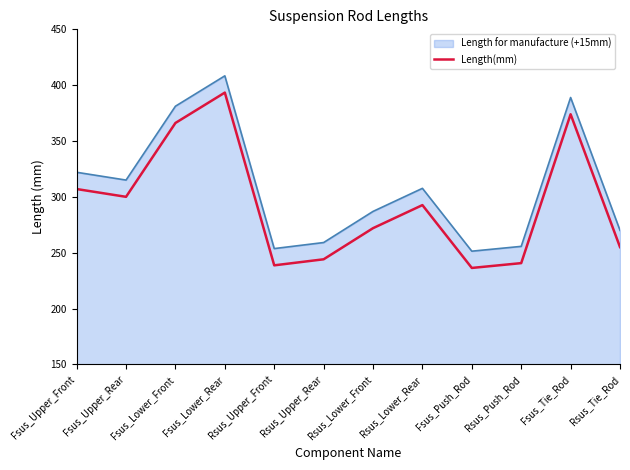

What is the change in value from Fsus_Upper_Front to Fsus_Lower_Rear?

+86.3